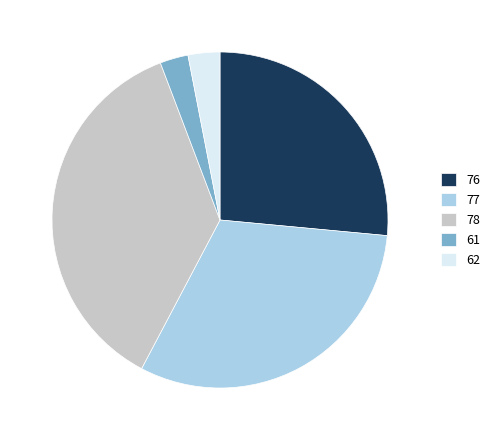

Approximately how many times larger is the value at 62 compared to 76?

0.1